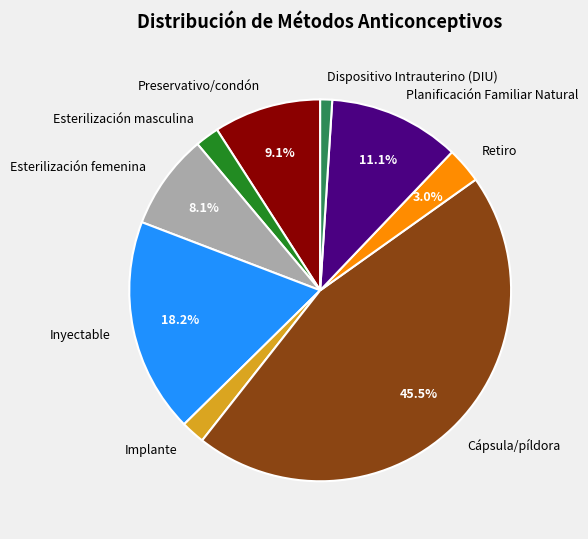

How much of the chart is everything except Cápsula/píldora?

54.5%